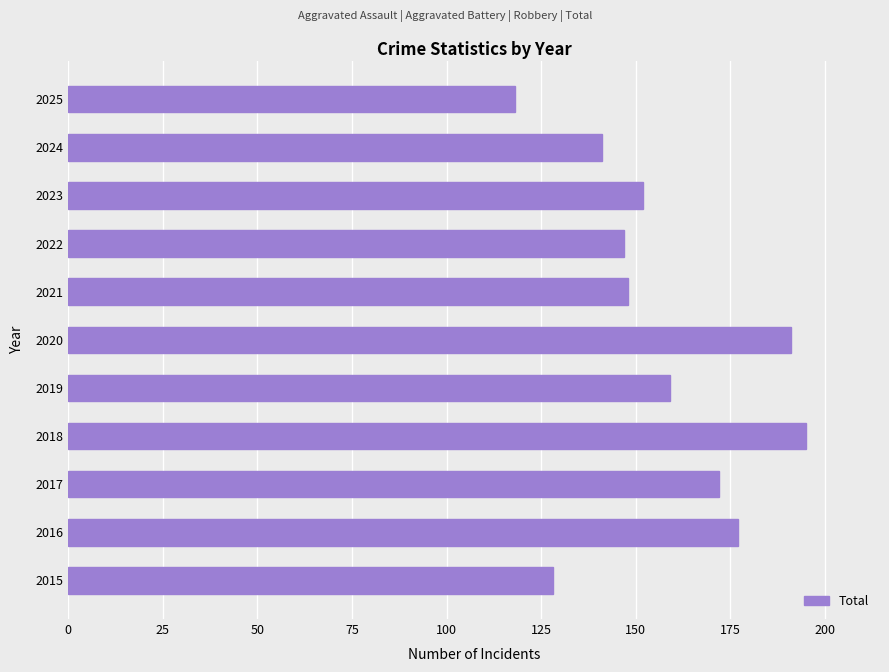

What is the difference between the values at 2021 and 2015?

20